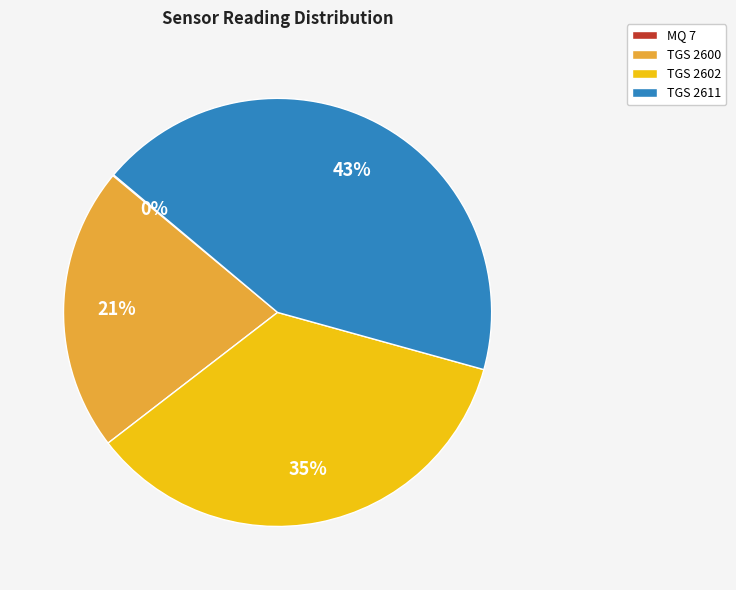

Which category has the biggest portion of the pie?

TGS 2611